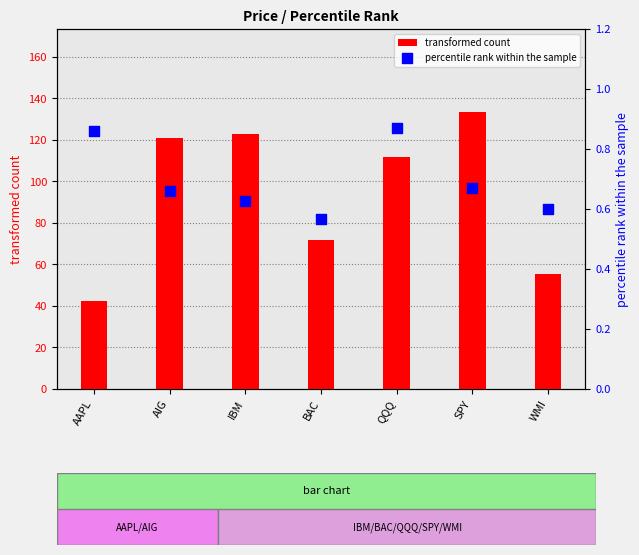

What is the total value across all series at AAPL?

43.4